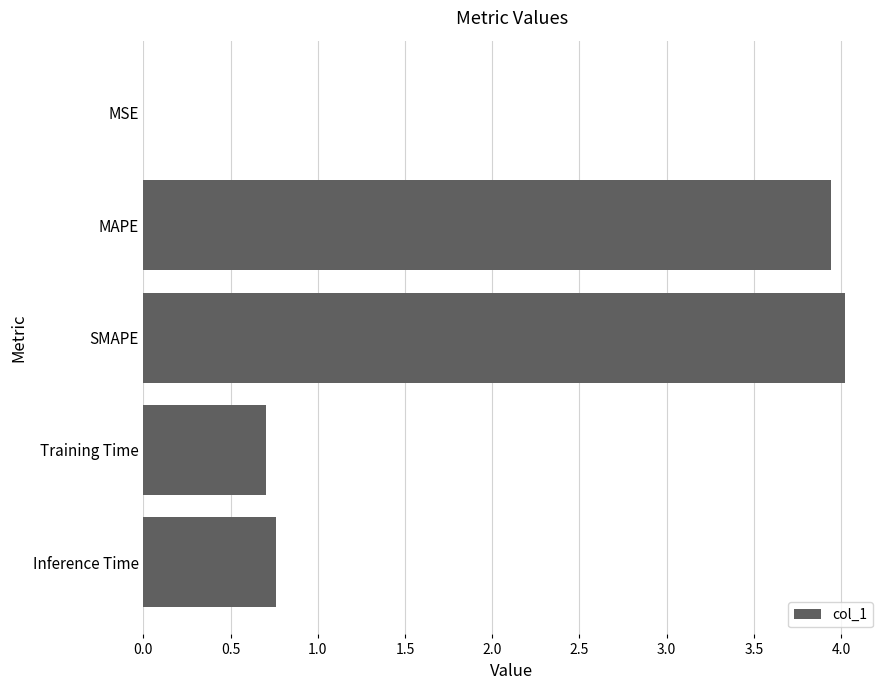

What is the sum of all values?

9.4